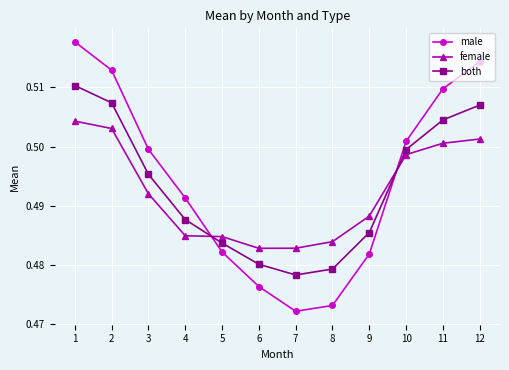

Between which two adjacent categories do male and female first intersect?

4 and 5